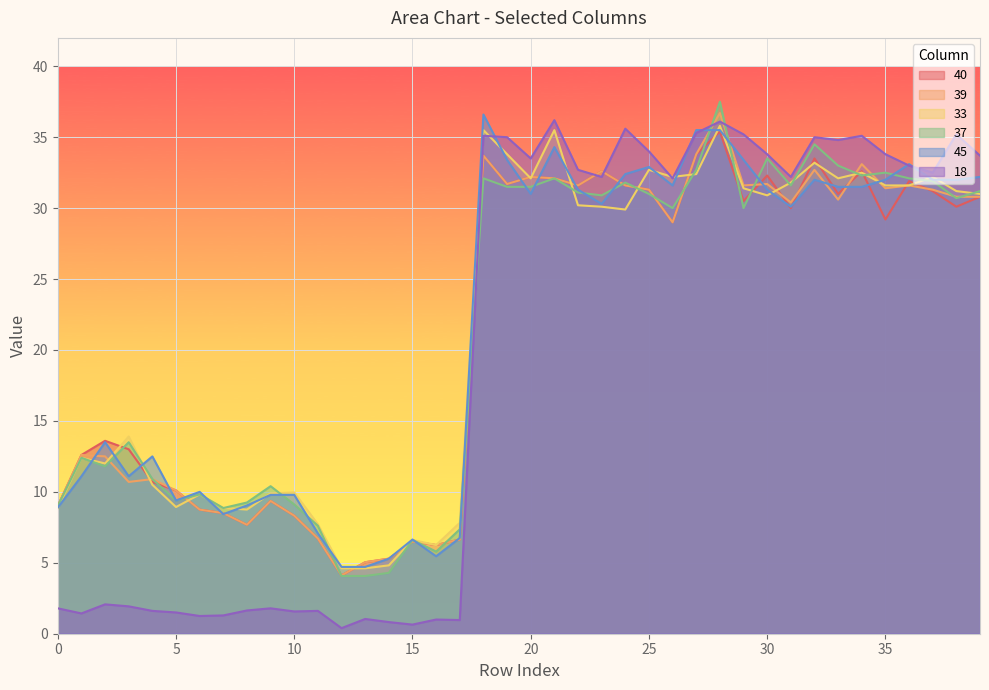

Which series has the widest spread of values?

18